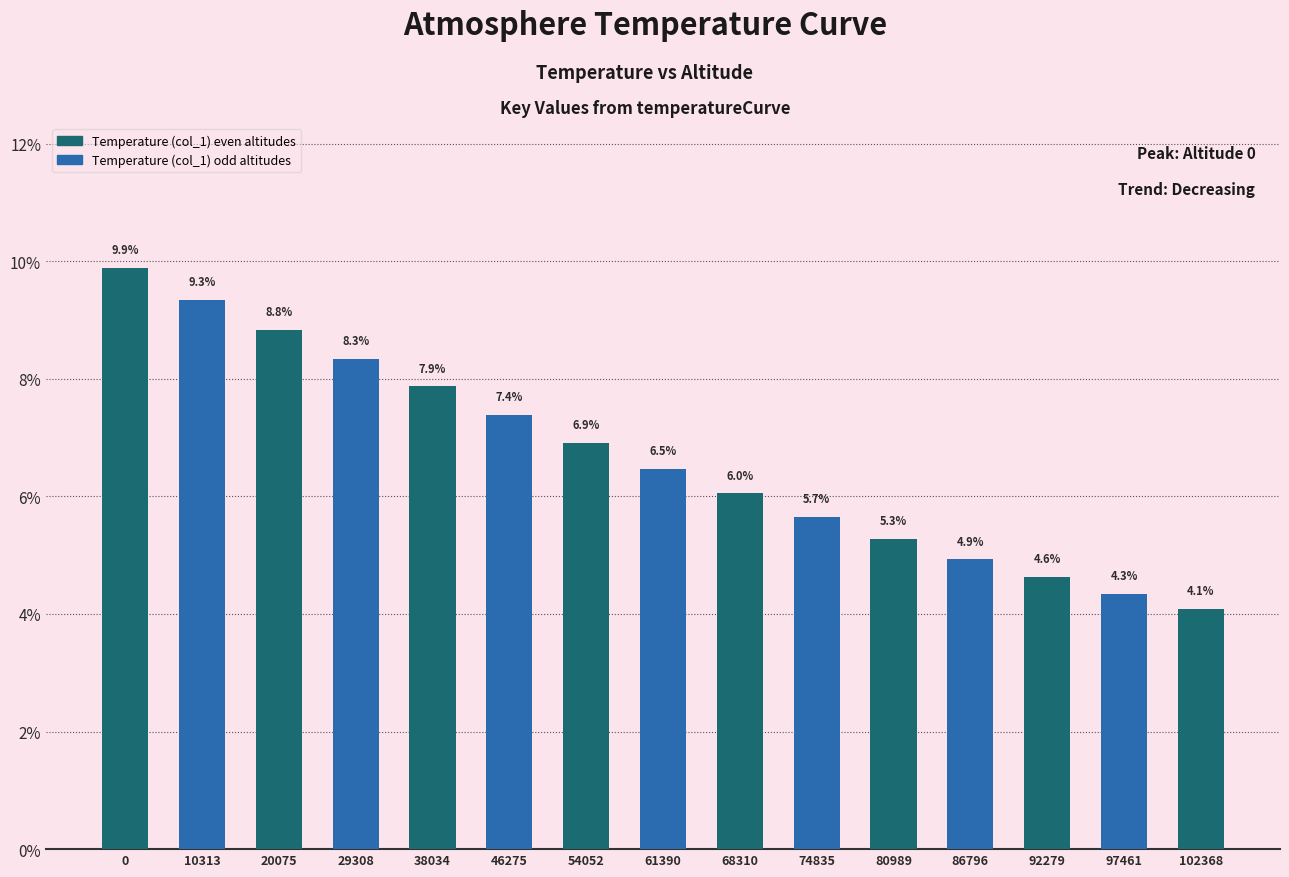

True or false: the data shows 1.9 at 86796.

False